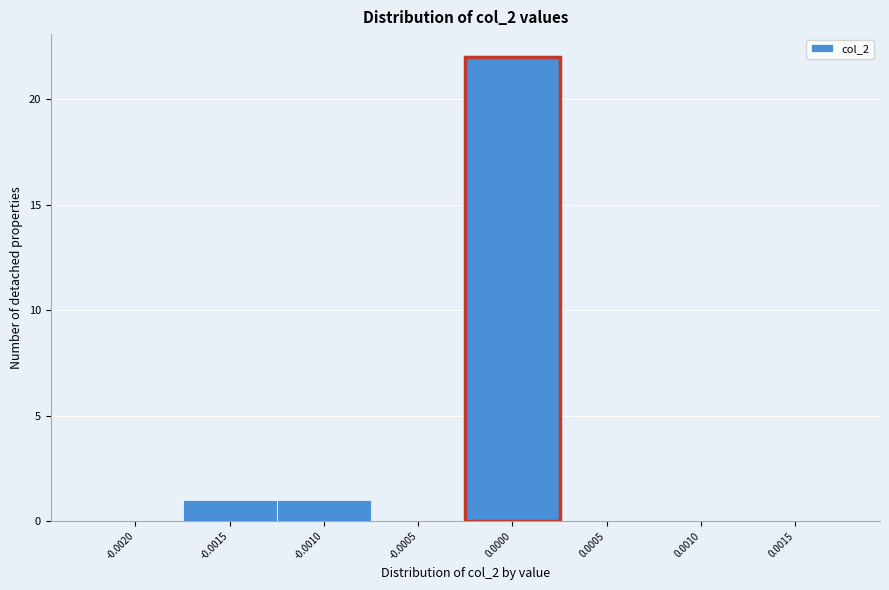

Reading left to right, what are all the values shown in this chart?

-0.0020=0	-0.0015=1	-0.0010=1	-0.0005=0	0.0000=22	0.0005=0	0.0010=0	0.0015=0